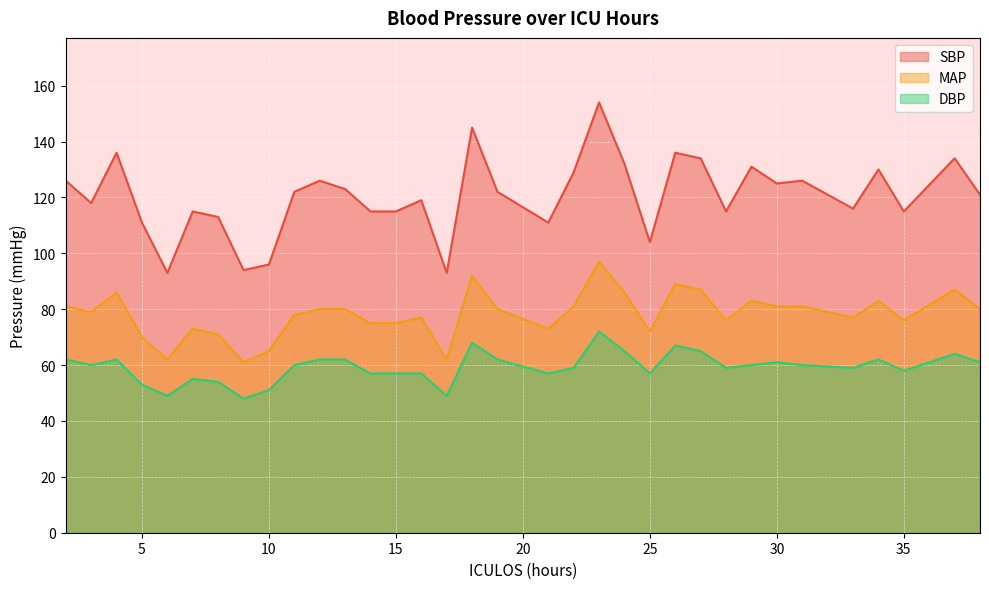

Where is MAP nearest to the value 79?

3